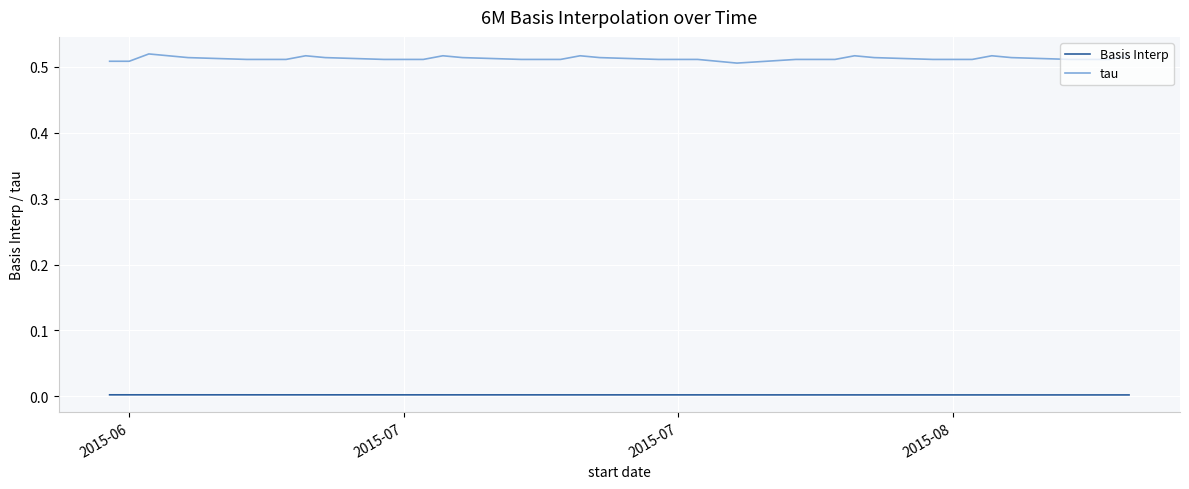

Which series has the largest range (max minus min)?

tau